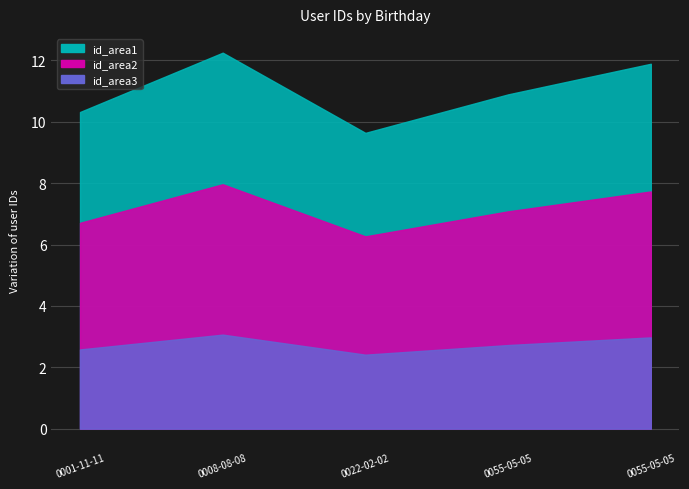

The chart shows a value of 4 at 0008-08-08. True or false?

False